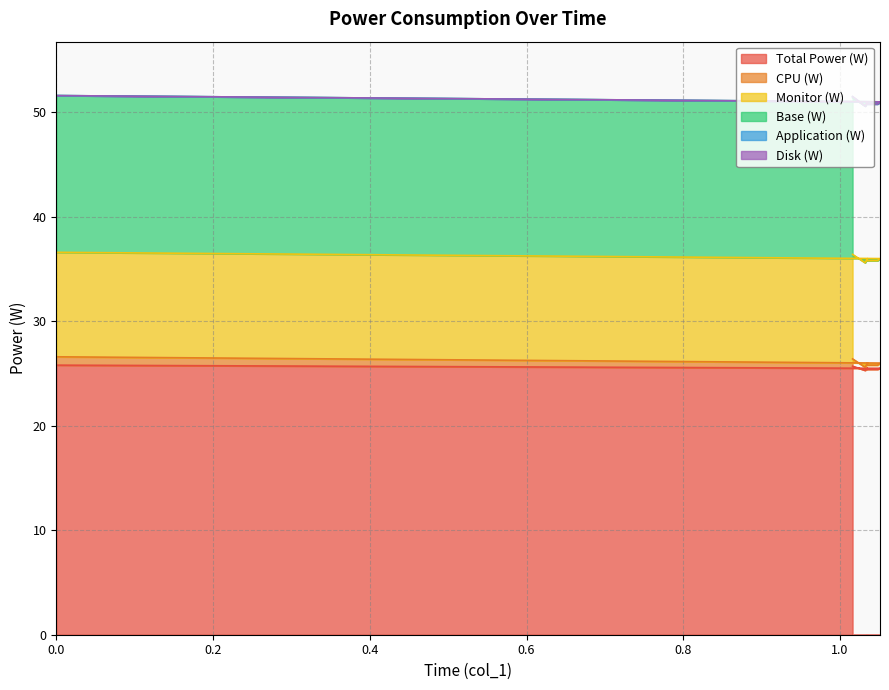

What is the lowest value of the Total Power (W) series?

25.3